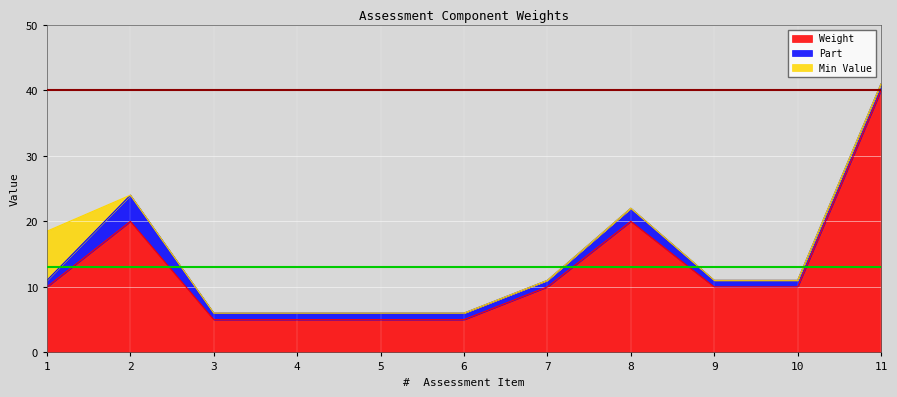

The Weight series shows 9.0 at 3. True or false?

False